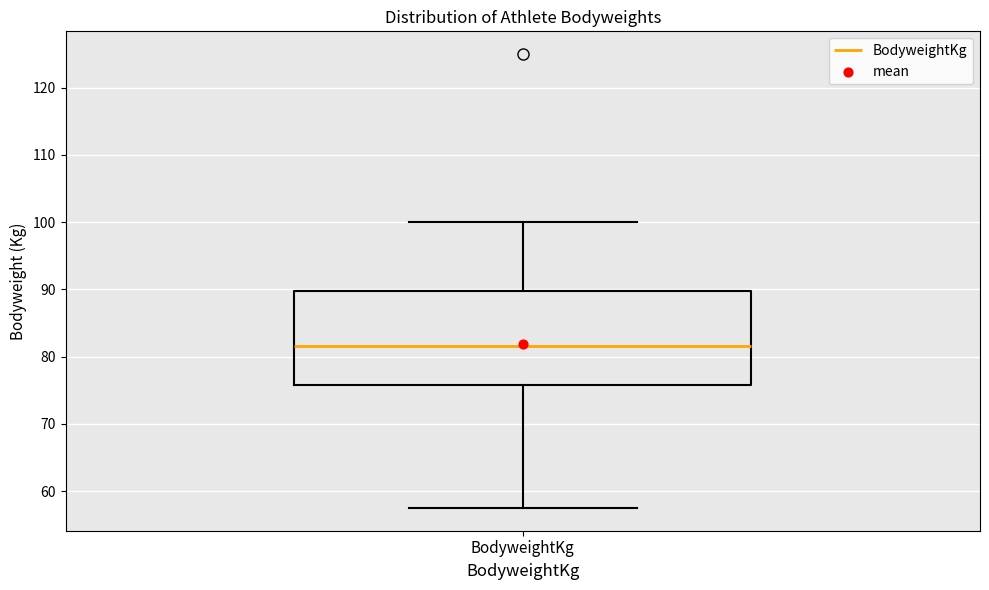

Transcribe this box plot: give where the median line is, the range the box spans, and where the two whiskers end, as read against the y-axis. The values are not printed on the chart, so give them approximately, as read against the axis.

median 82, box 76 to 90, whiskers 58 to 100